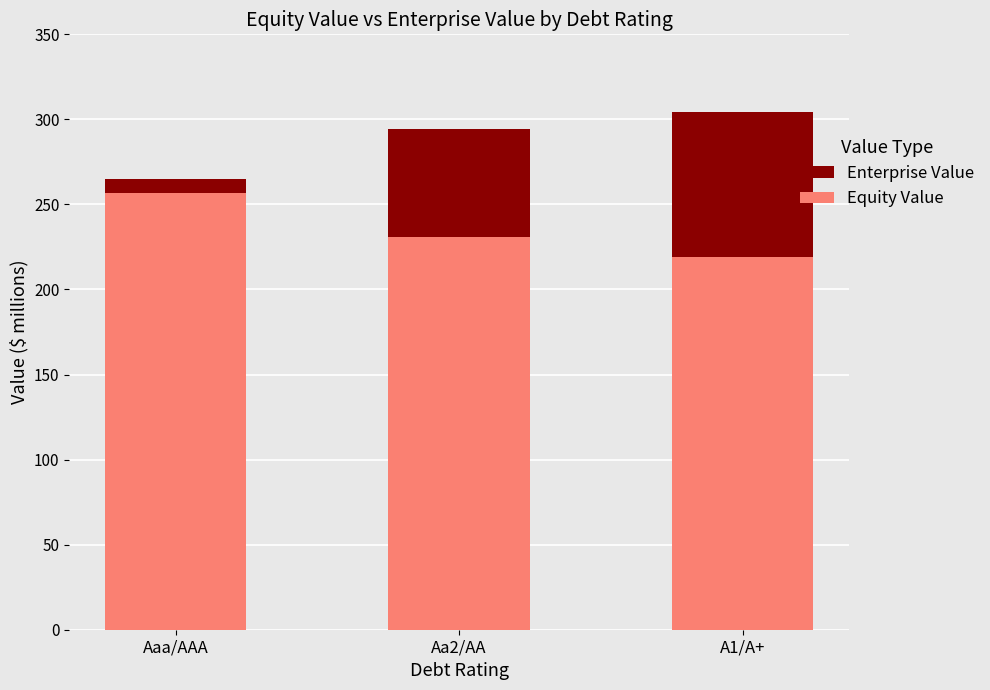

List the labels in order of Equity Value value, smallest first.

A1/A+, Aa2/AA, Aaa/AAA